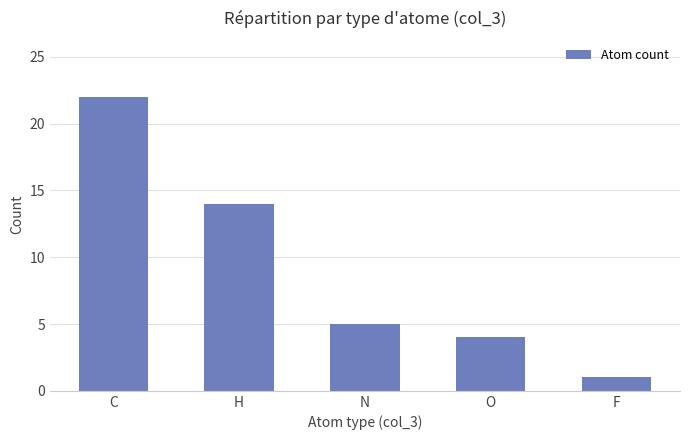

At which label is the value closest to 11?

H